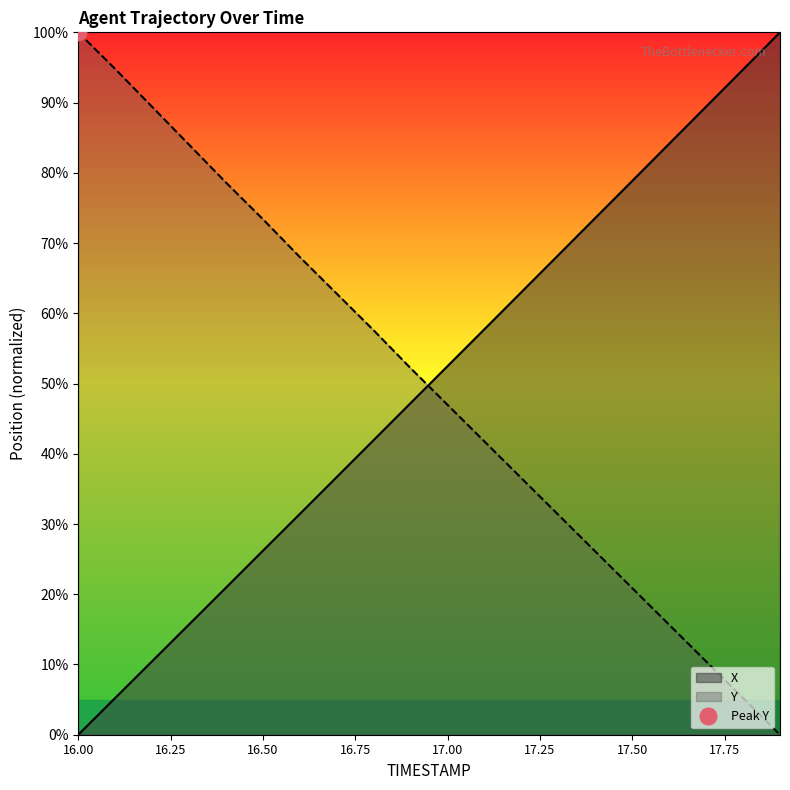

How many values in the Y series exceed 52?

10